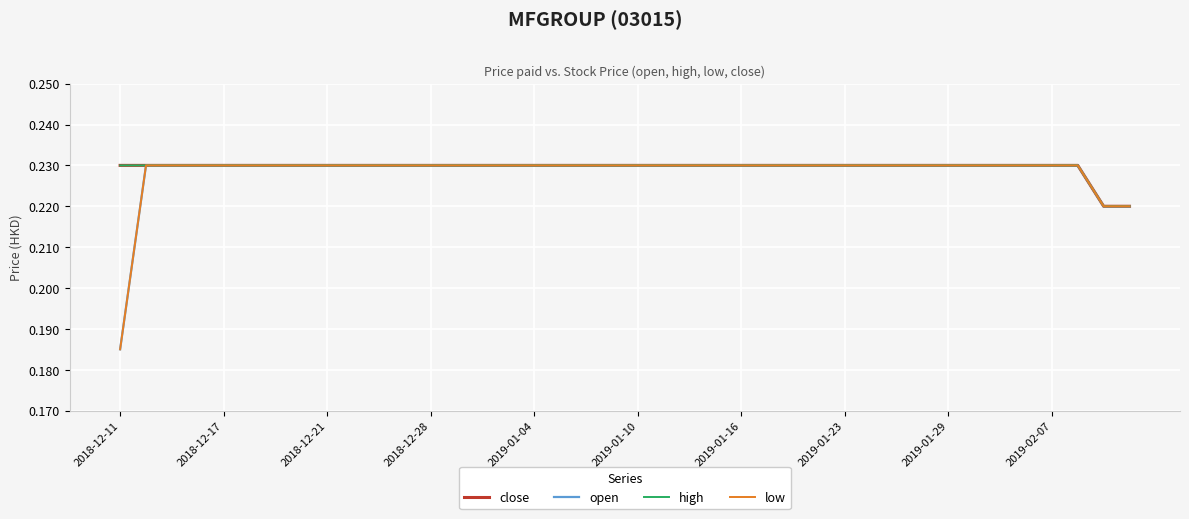

Is this an area chart (filled region under the line)?

No